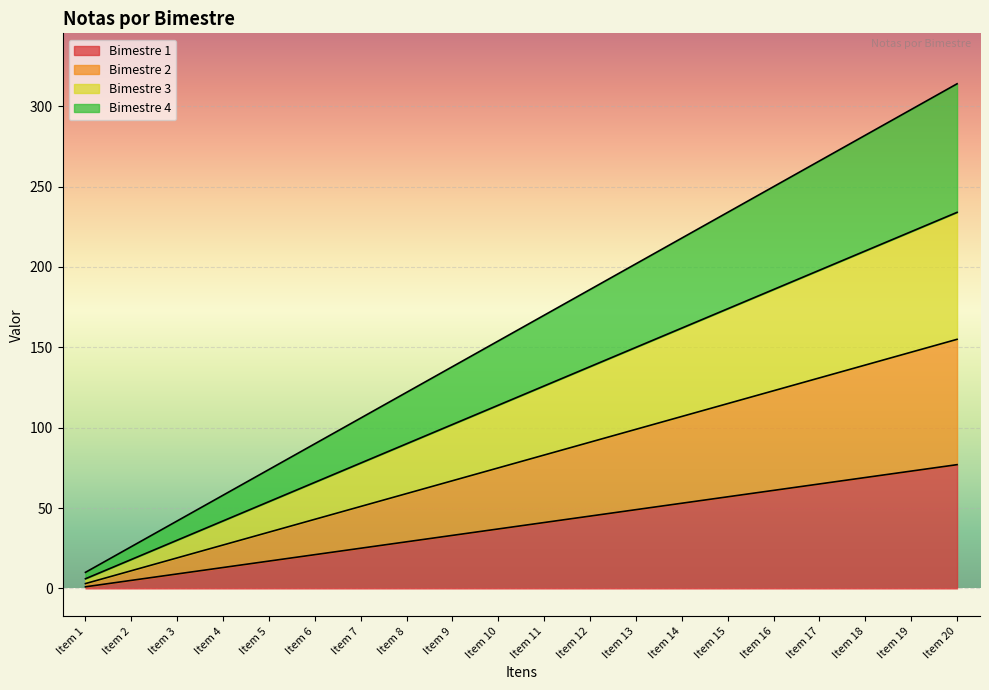

List the series in order of their overall mean, highest first.

Bimestre 4, Bimestre 3, Bimestre 2, Bimestre 1